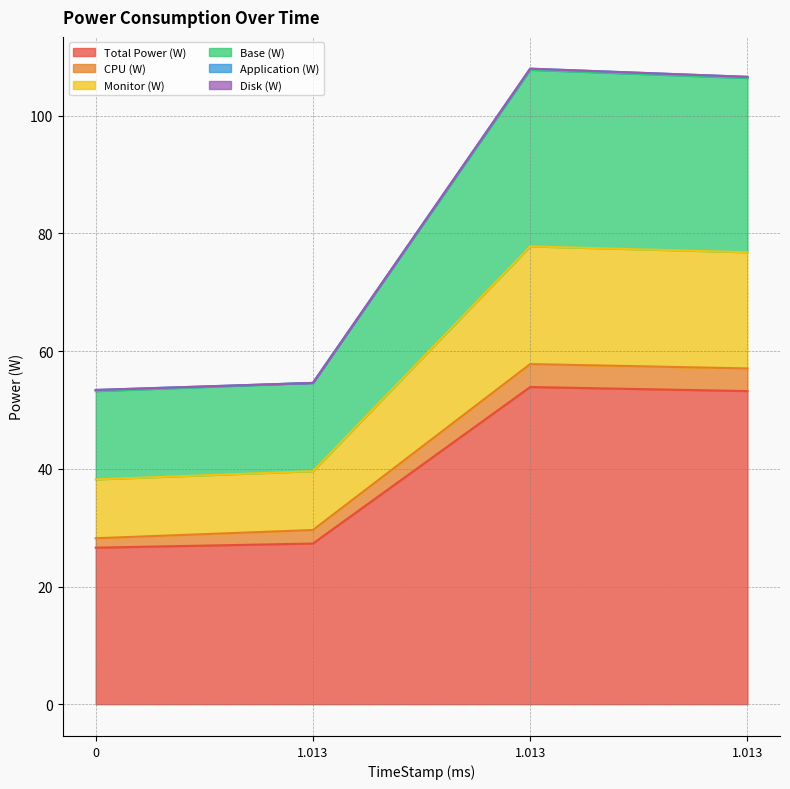

Does the chart display data point markers on the line(s)?

No